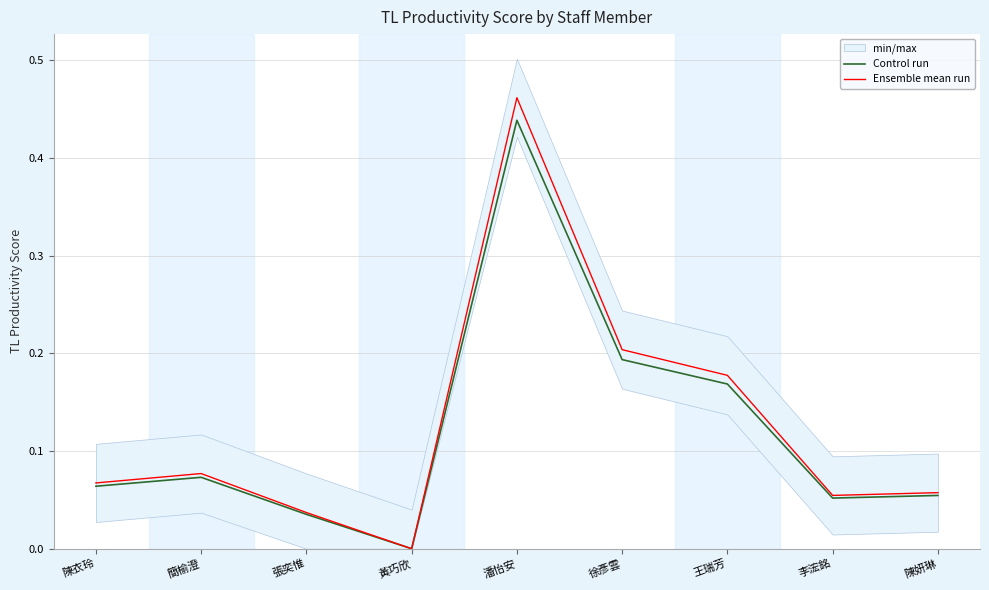

How many lines are shown in the chart?

2